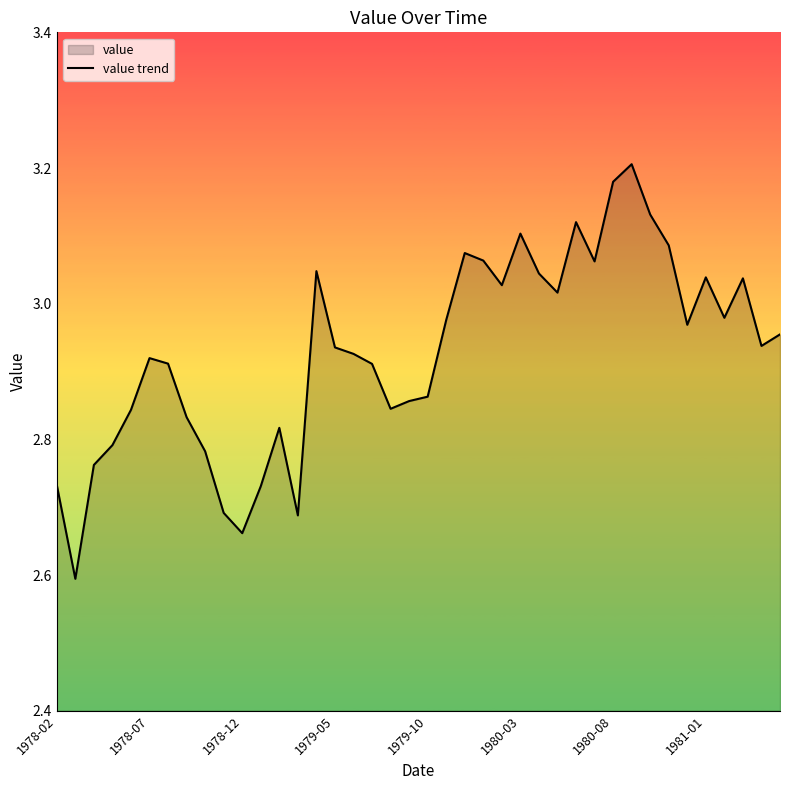

What is the smallest value displayed?

2.6